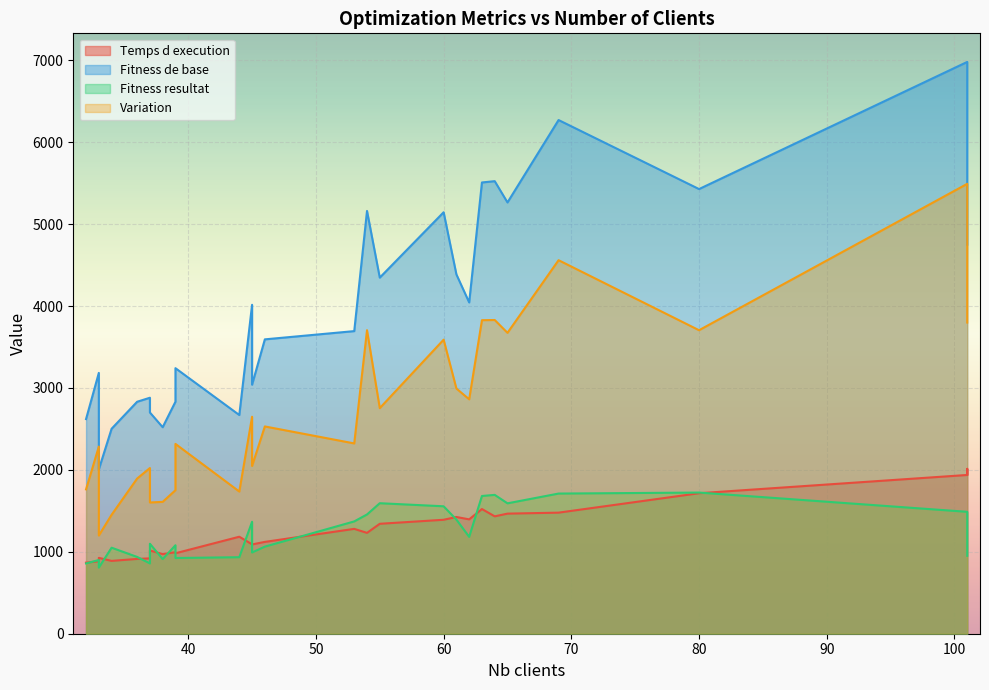

What is the minimum value shown in the chart?

806.9